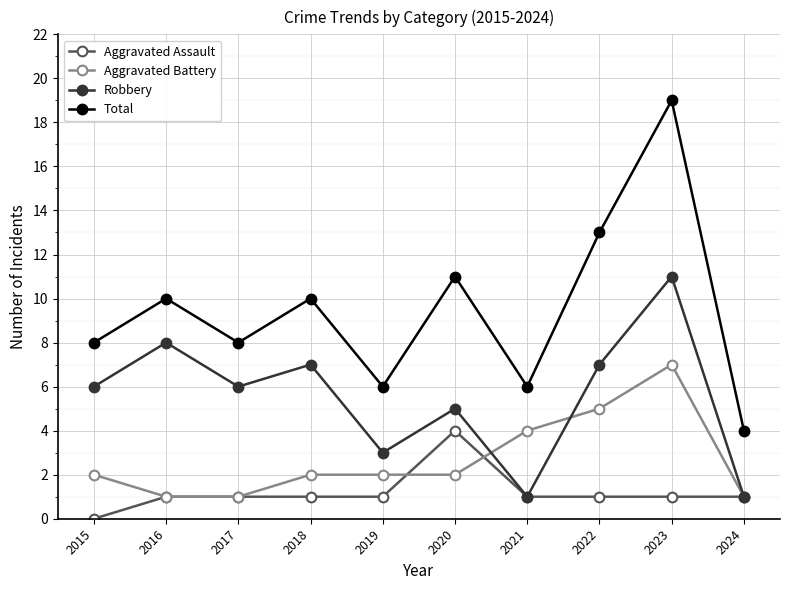

Does the chart display data point markers on the line(s)?

Yes